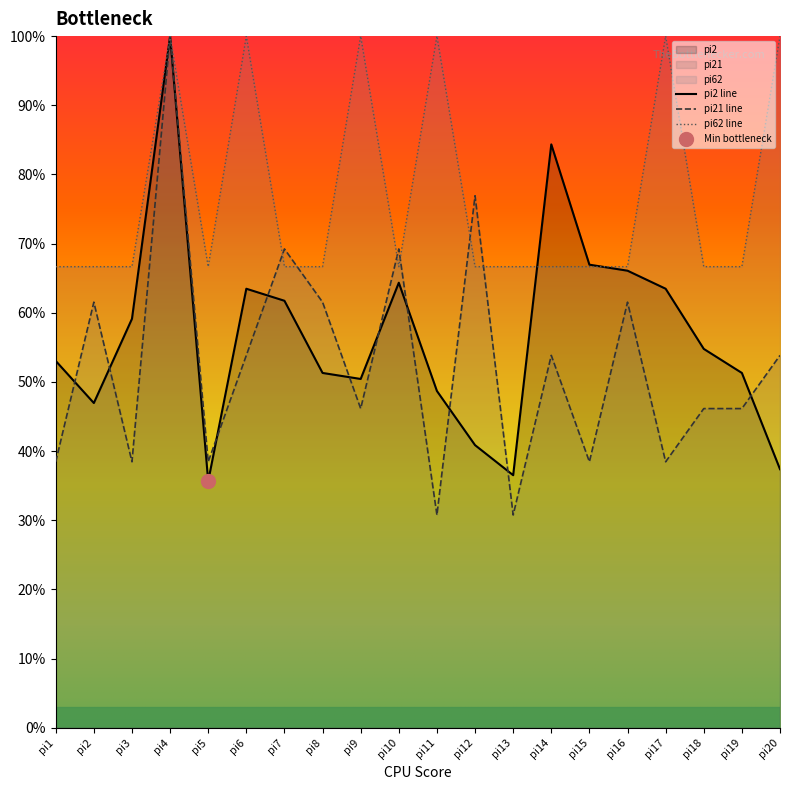

How many categories are shown in the chart?

20